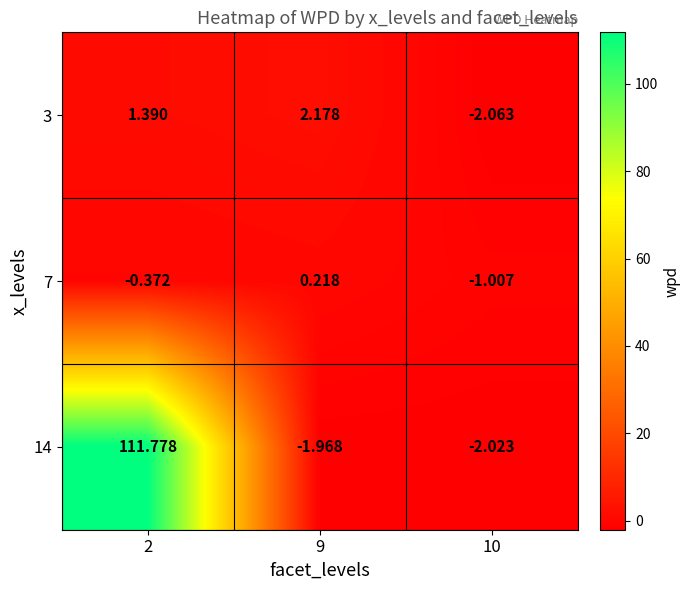

How many values in 3 are above zero?

2